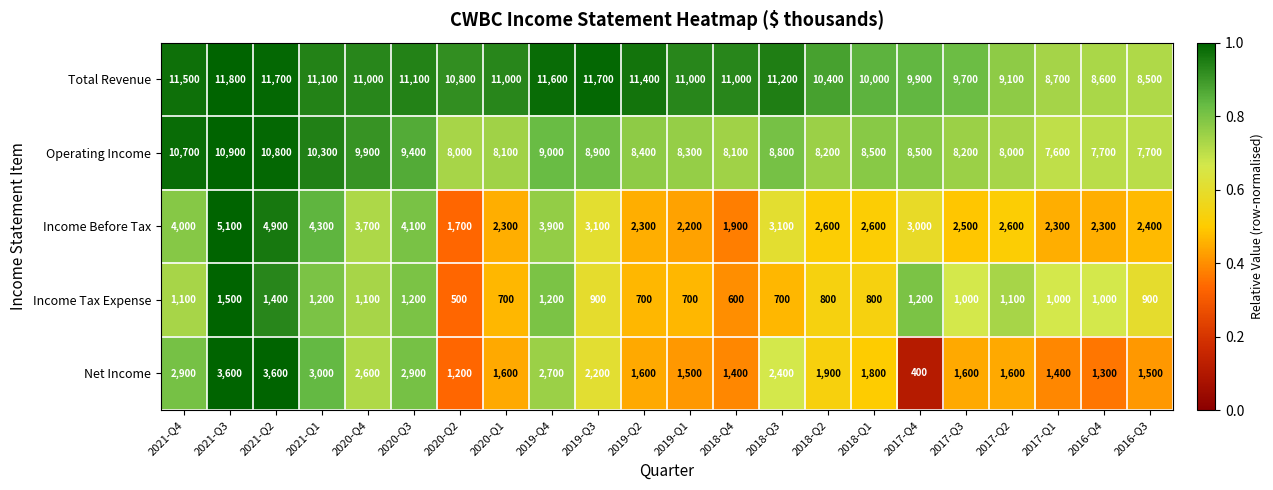

What is the difference between the maximum and minimum values in the Total Revenue series?

3300